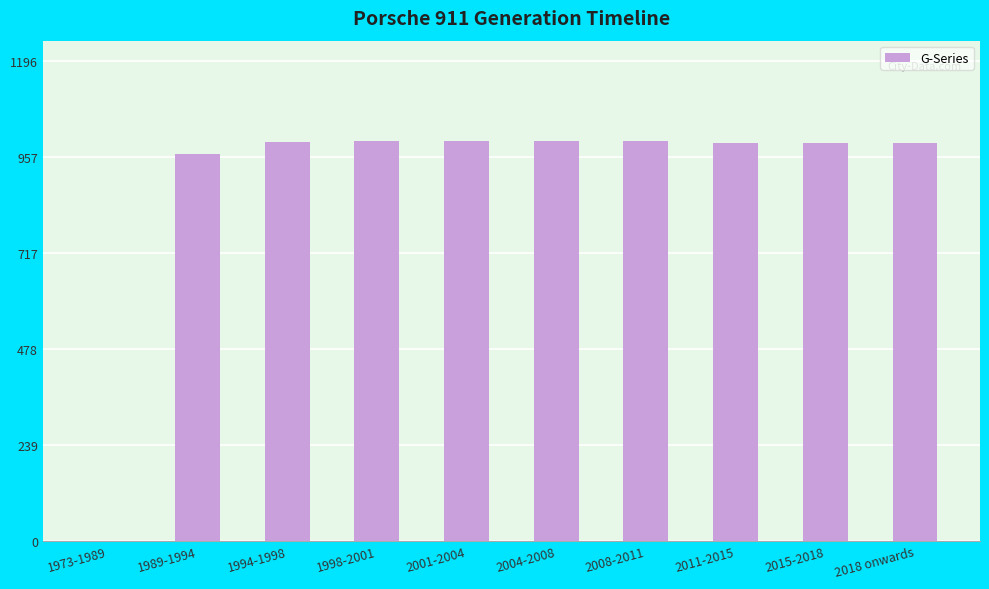

How many values are above zero?

9